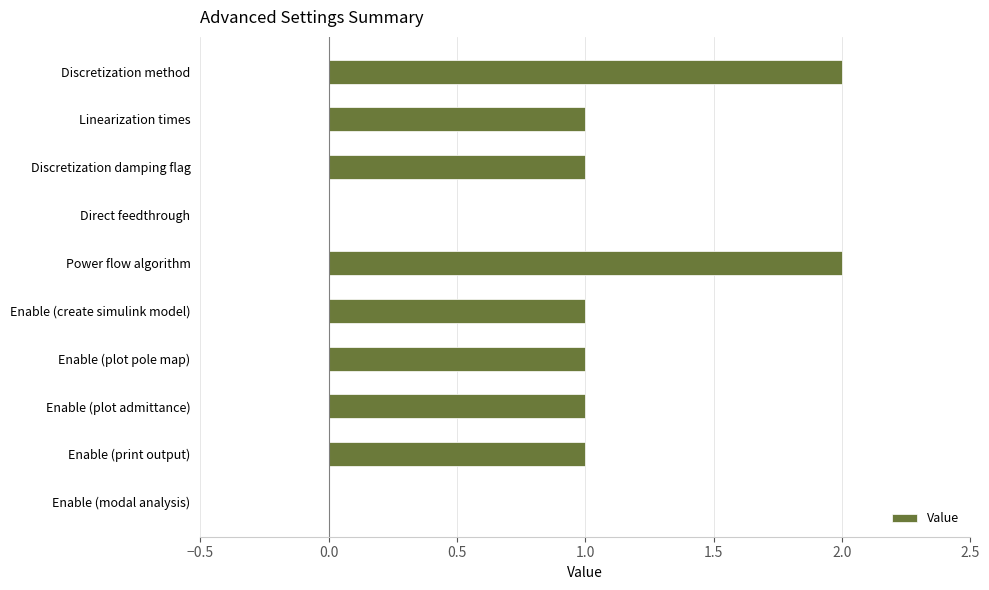

What is the sum of the values at Power flow algorithm and Enable (create simulink model)?

3